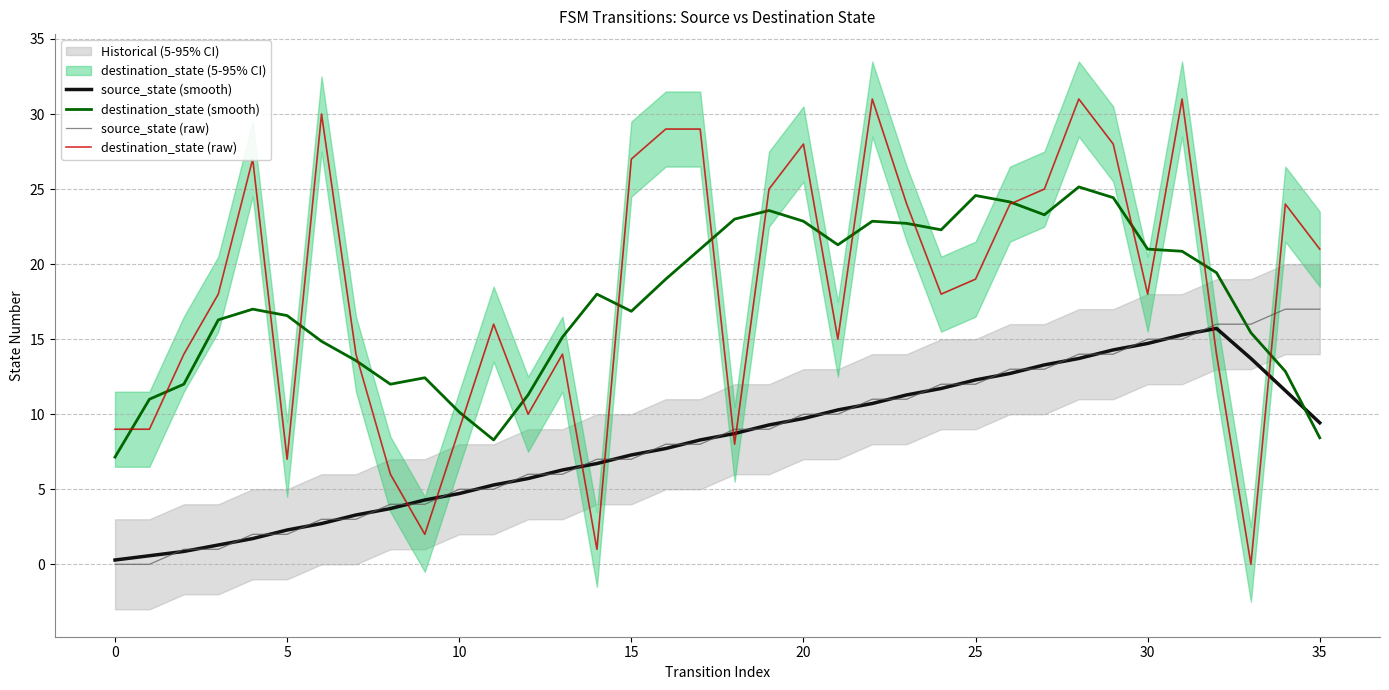

What is the label of the 10th point from the right?

26